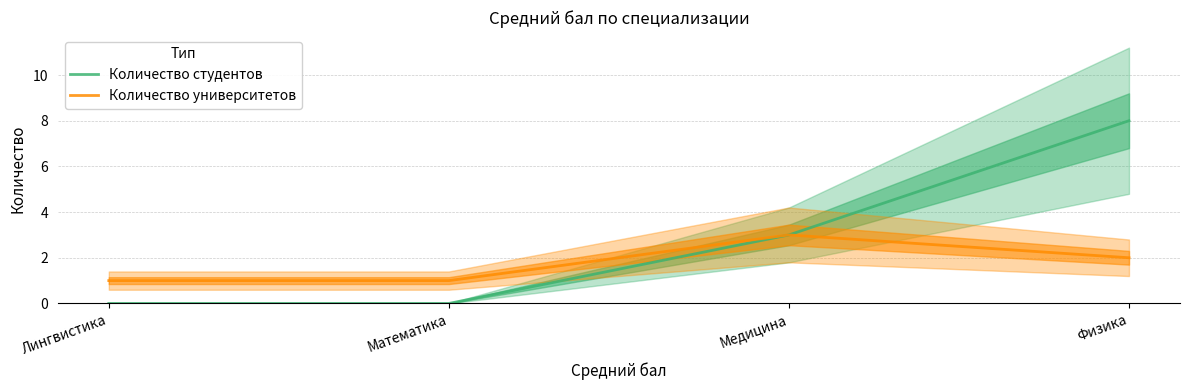

At which category is the sum across all series the highest?

Физика